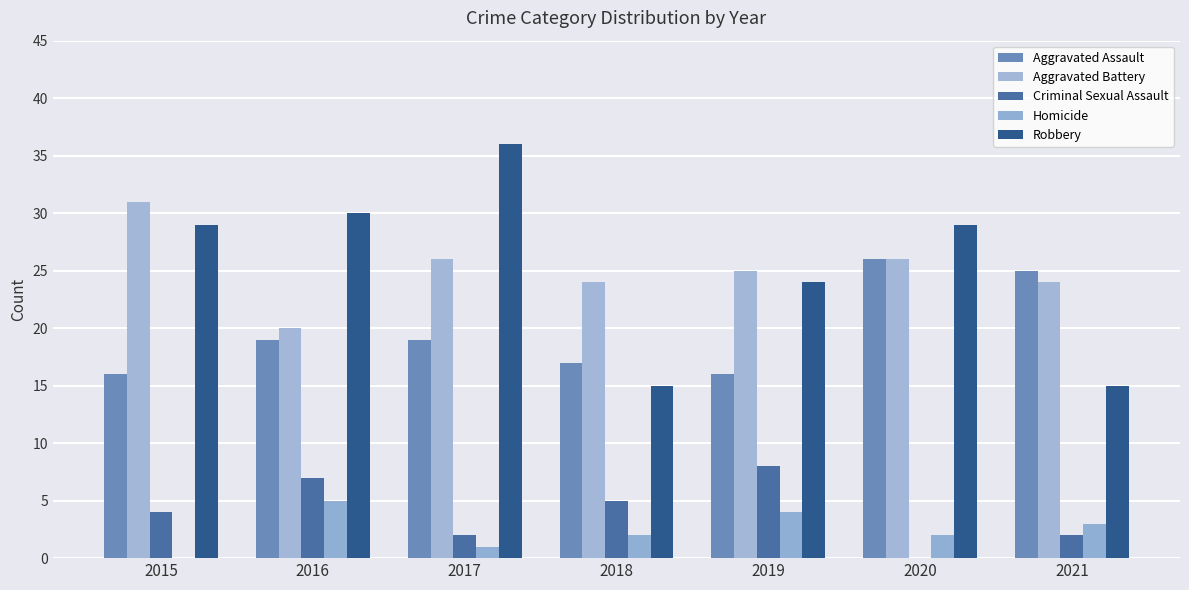

Reading left to right, list all the values displayed in this chart.

Aggravated Assault: 2015=16	2016=19	2017=19	2018=17	2019=16	2020=26	2021=25
Aggravated Battery: 2015=31	2016=20	2017=26	2018=24	2019=25	2020=26	2021=24
Criminal Sexual Assault: 2015=4	2016=7	2017=2	2018=5	2019=8	2020=0	2021=2
Homicide: 2015=0	2016=5	2017=1	2018=2	2019=4	2020=2	2021=3
Robbery: 2015=29	2016=30	2017=36	2018=15	2019=24	2020=29	2021=15